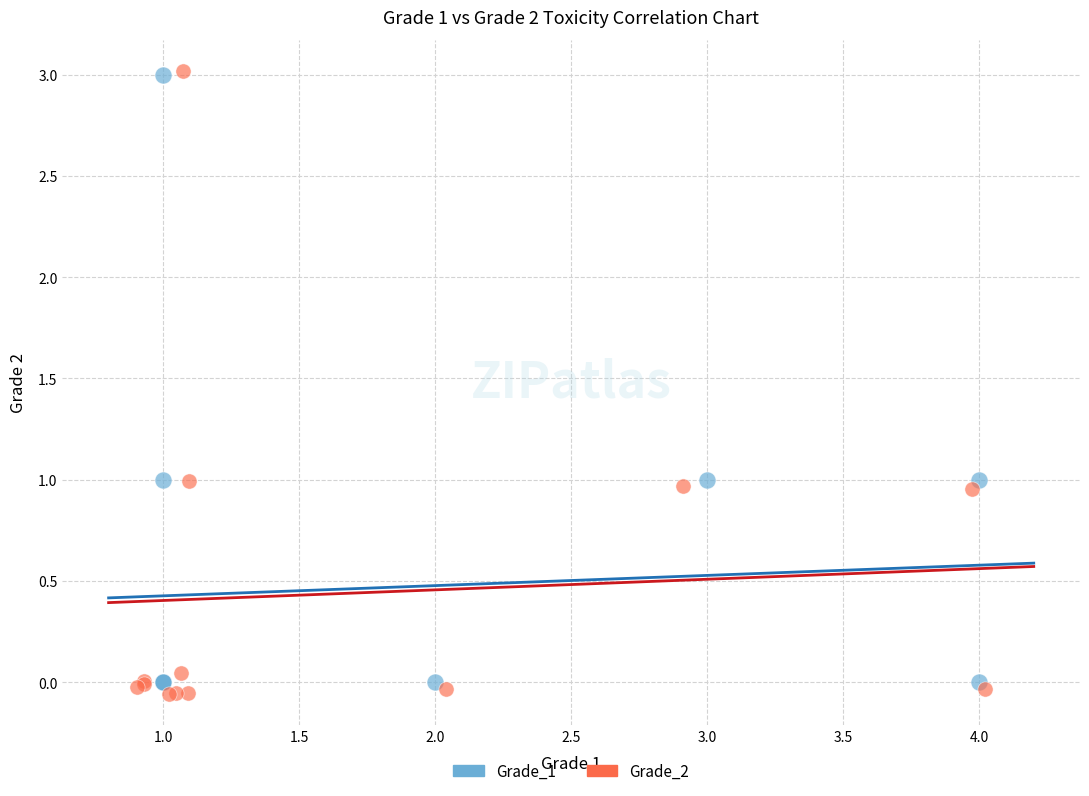

Which series has the widest spread of Y values?

Grade_2